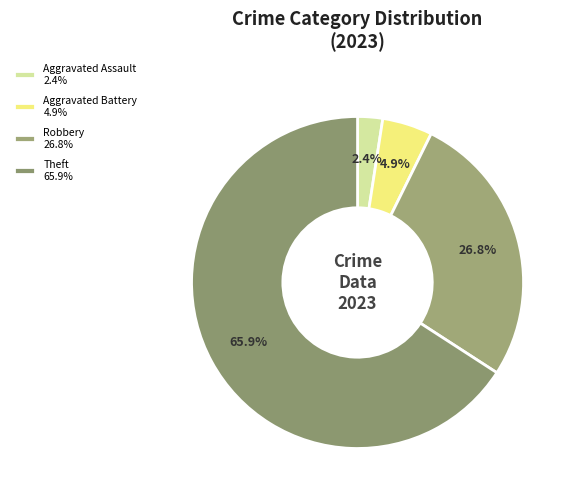

Which category has the biggest portion of the pie?

Theft 65.9%